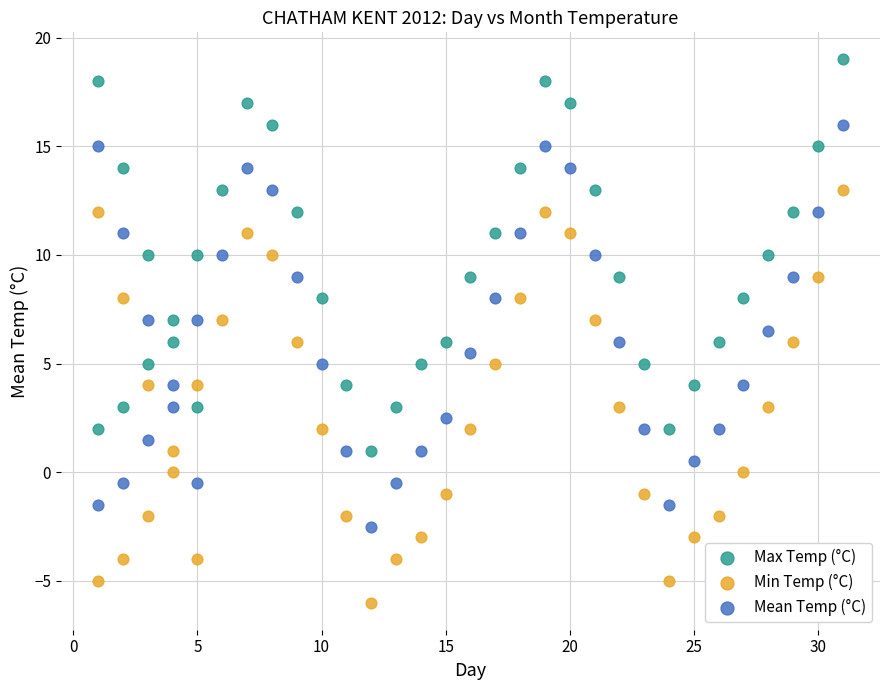

Which series has the widest spread of Y values?

Min Temp (°C)